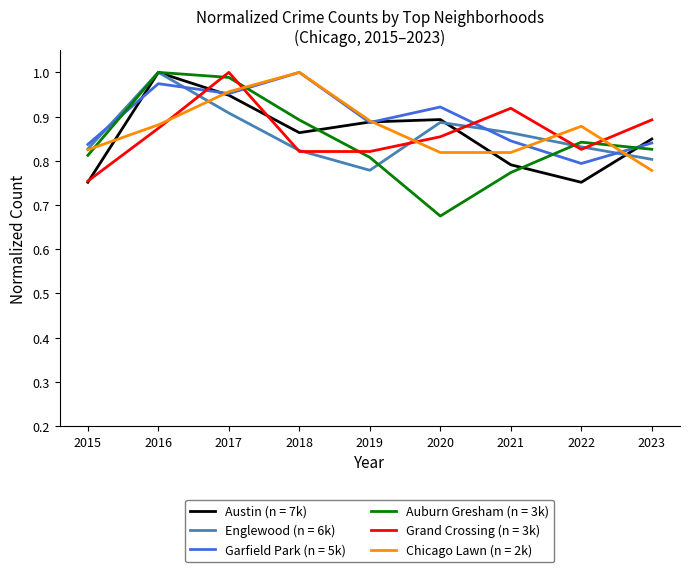

Which label corresponds to the smallest value in the chart?

2020